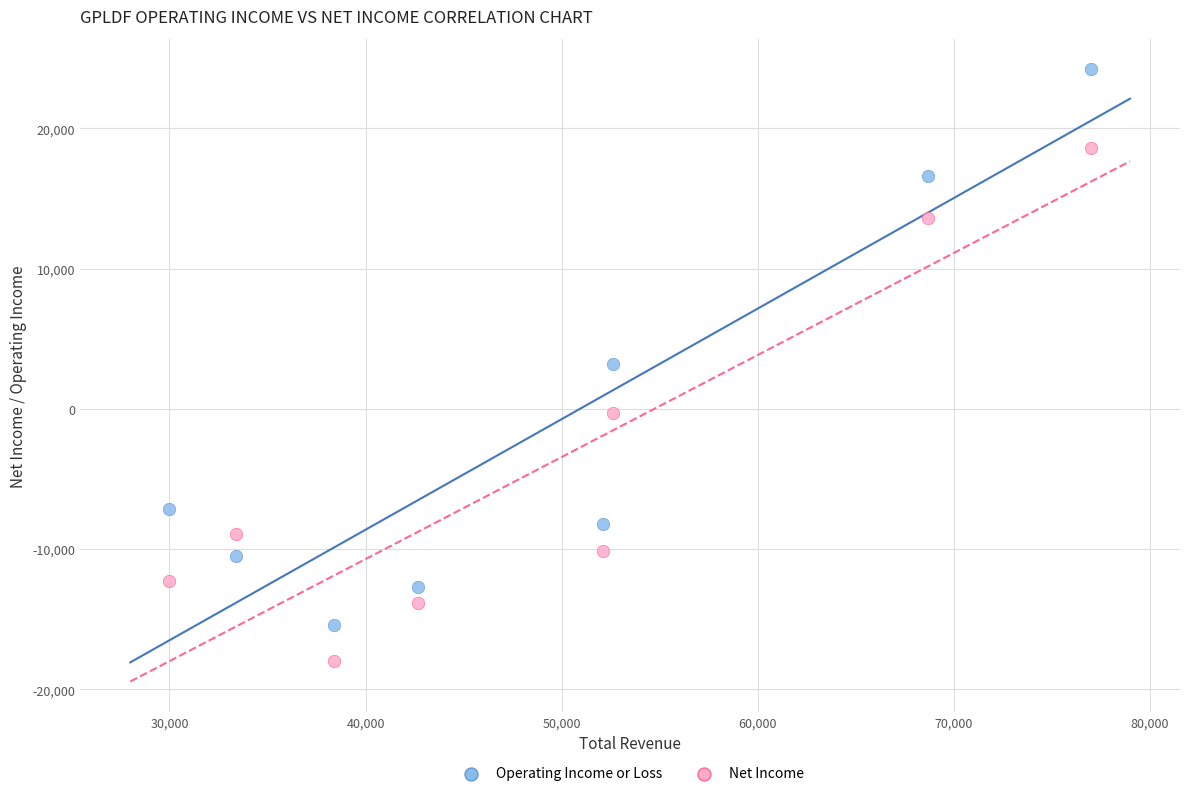

In the Operating Income or Loss series, what Y value is closest to 4400?

3200